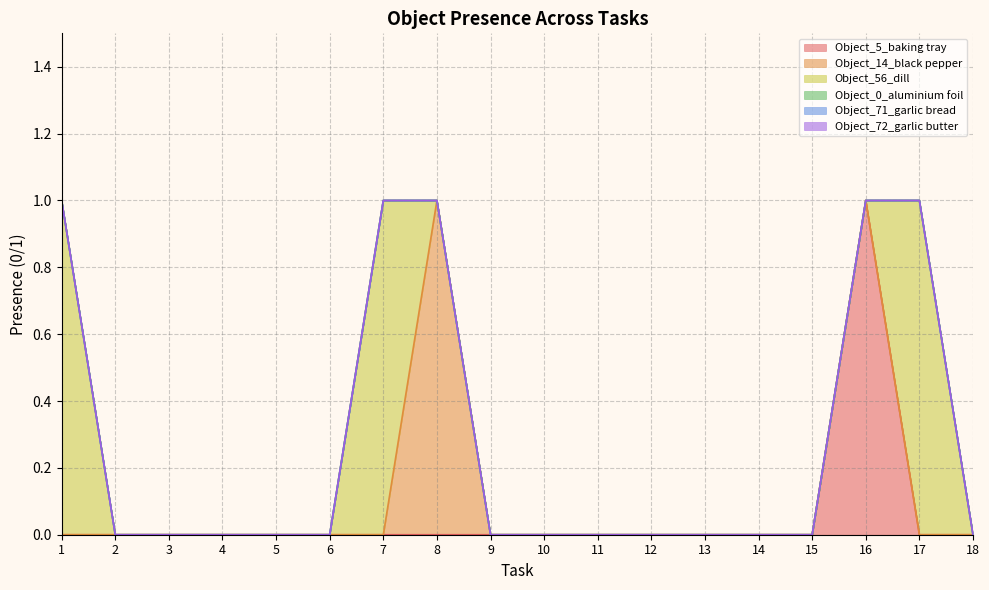

Between which two adjacent categories do Object_56_dill and Object_14_black pepper first intersect?

7 and 8